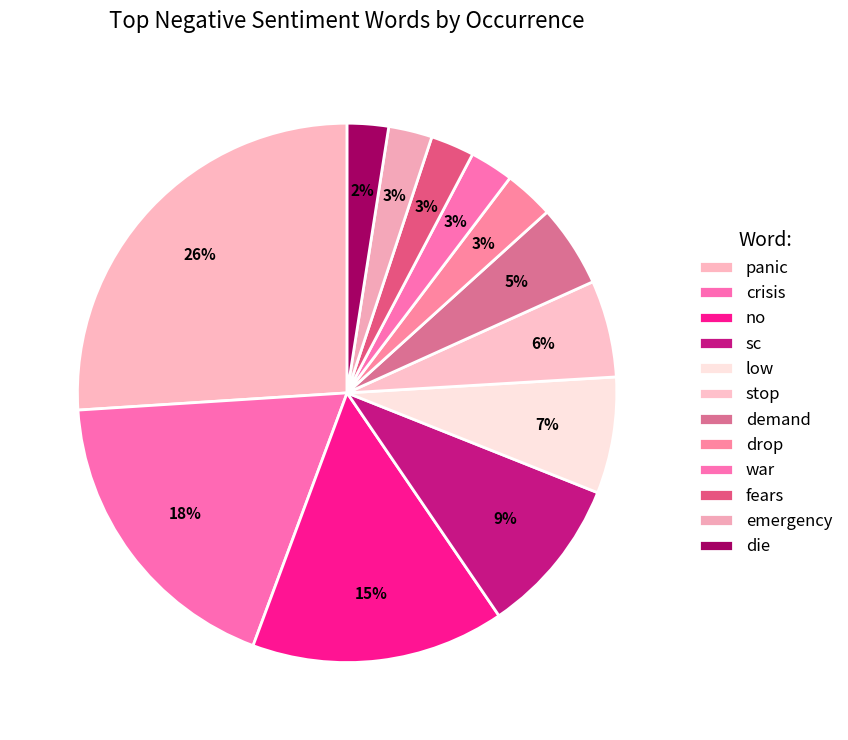

True or false: crisis accounts for 9% of the total.

False